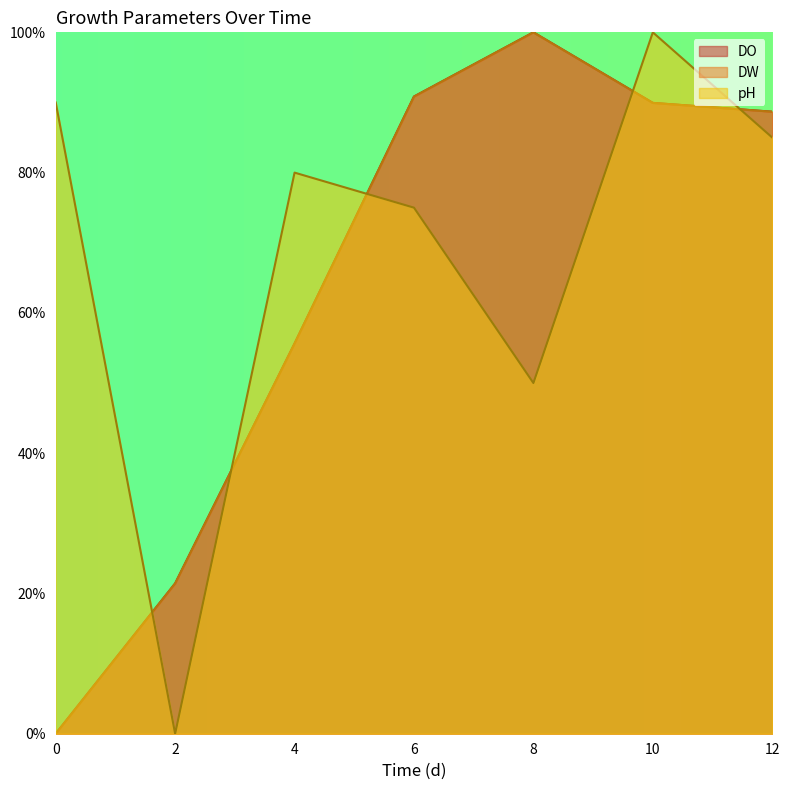

How many intersections are there between DO and DW?

1